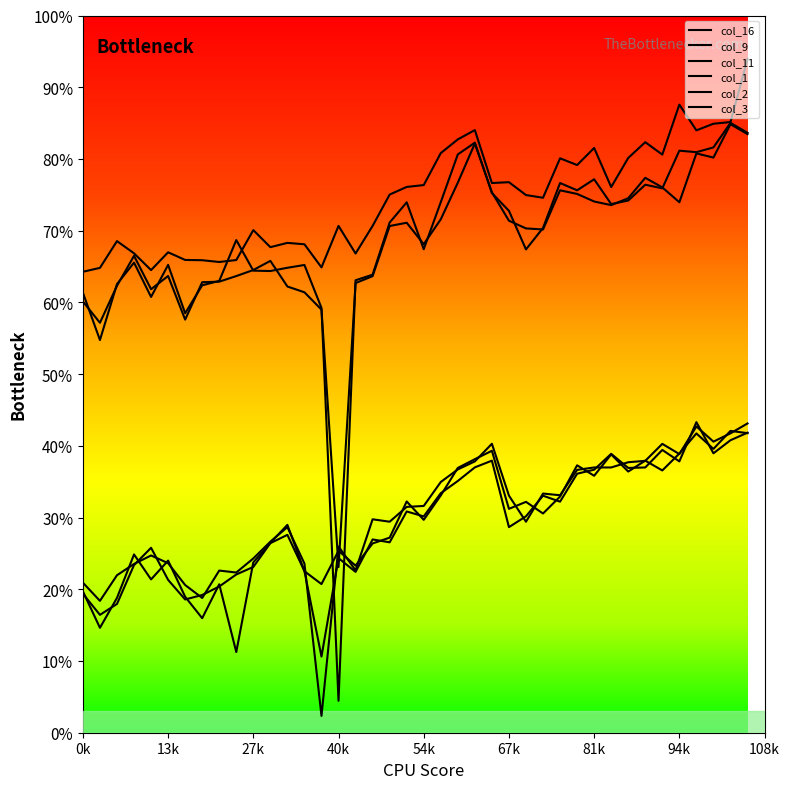

Which series has the largest total across all categories?

col_16